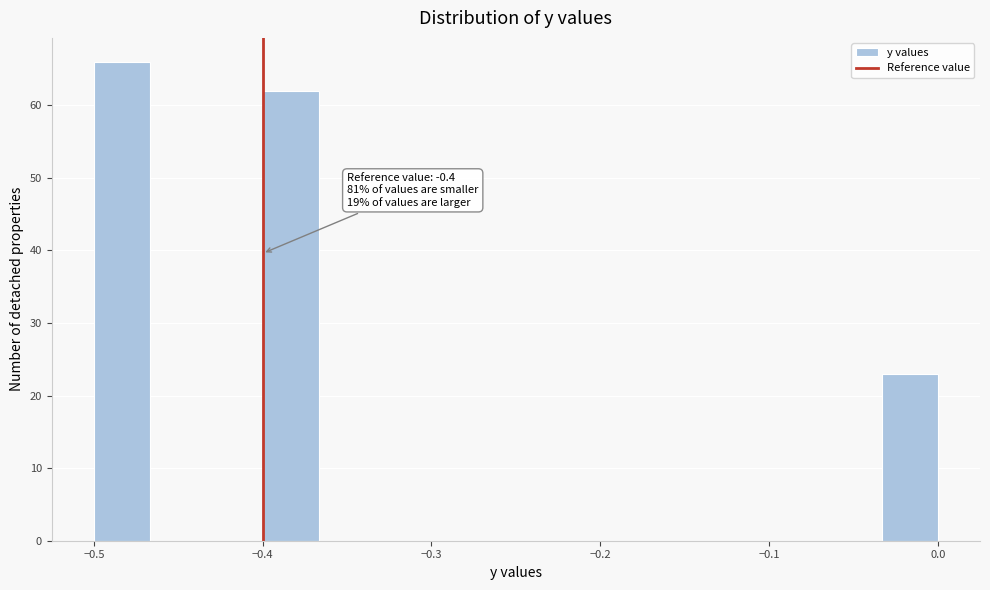

Read against the x-axis, roughly where is the centre of the tallest bar?

-0.48